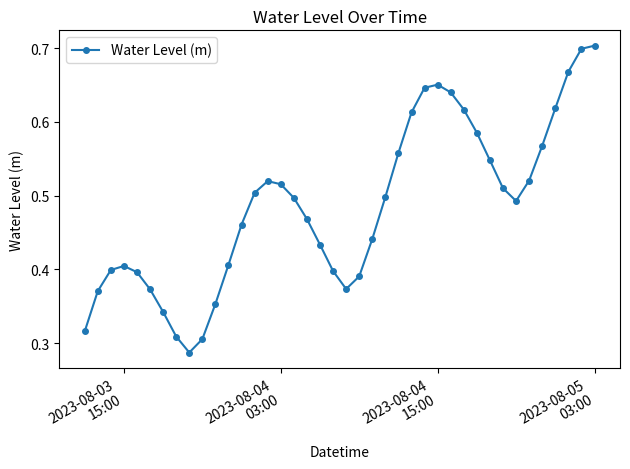

What is the sum of all values?

19.4